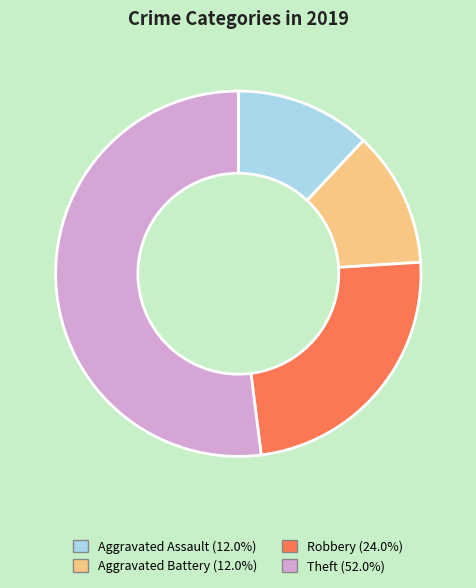

What is the ratio of the value at Theft to the value at Aggravated Battery?

4.3